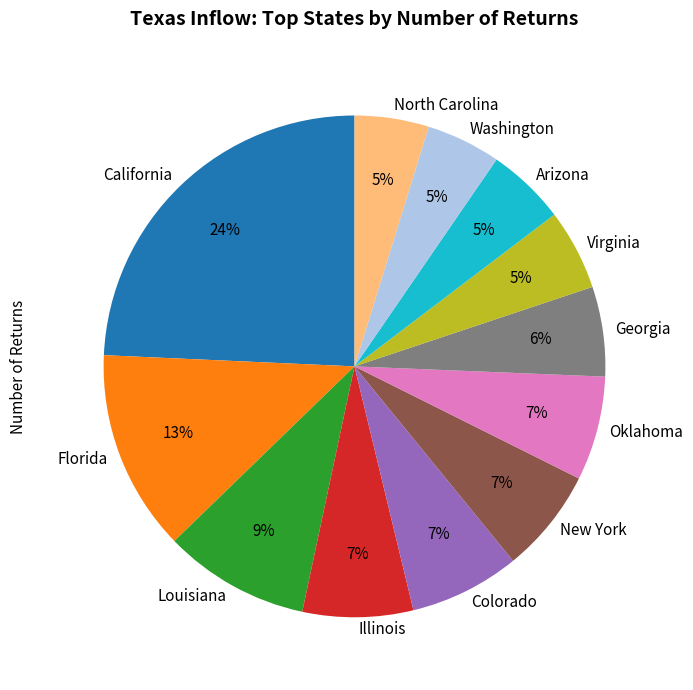

The Louisiana slice represents 9% of the pie. True or false?

True